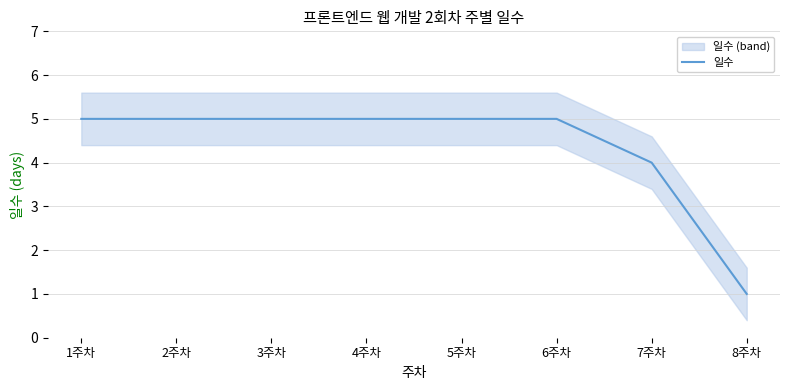

What position from the right is 1주차?

8